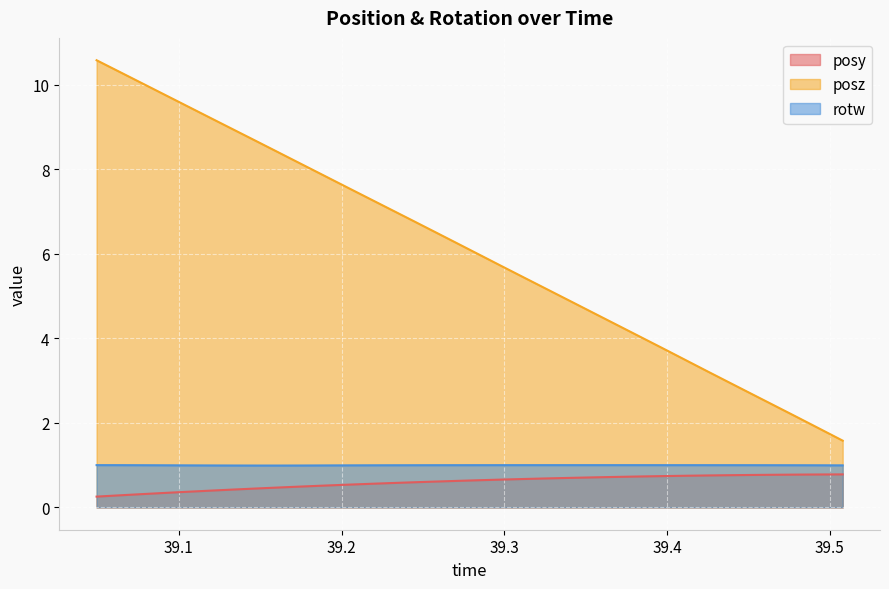

What is the label of the 30th point from the right?

39.10546